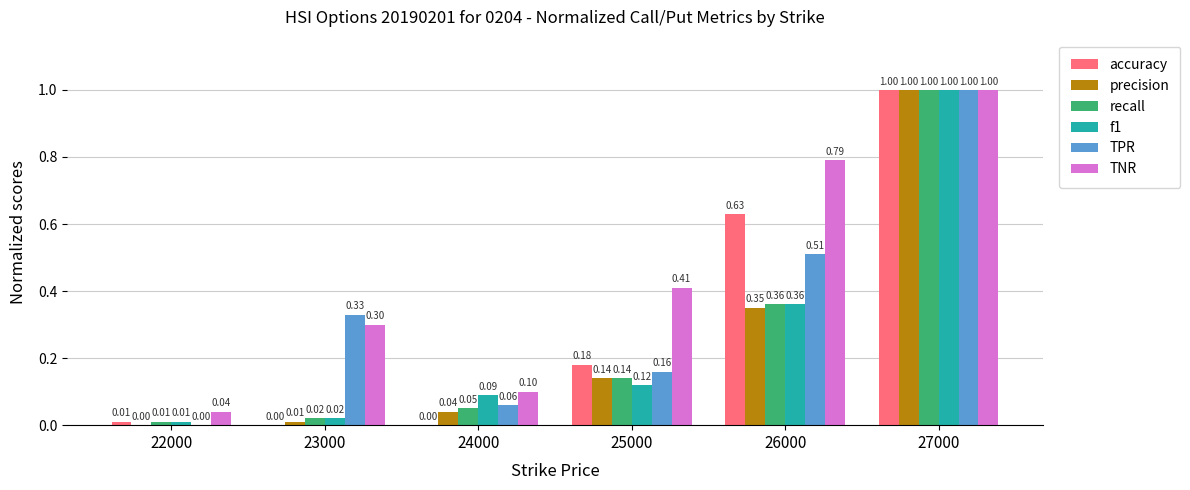

At which category does the chart reach its peak across all series?

27000